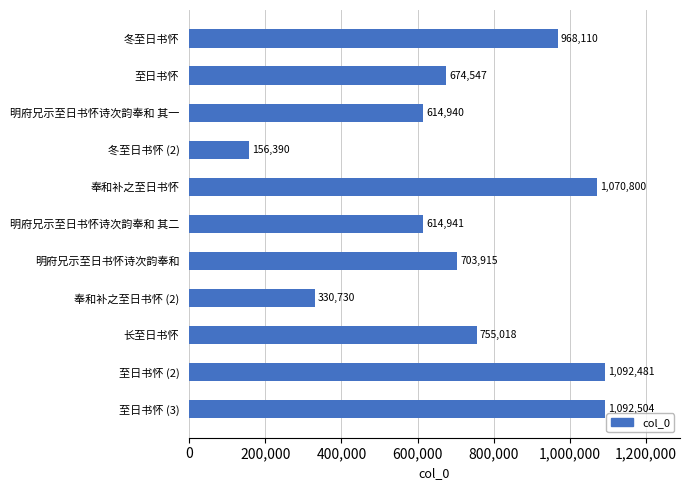

How many data points are less than 703915?

5